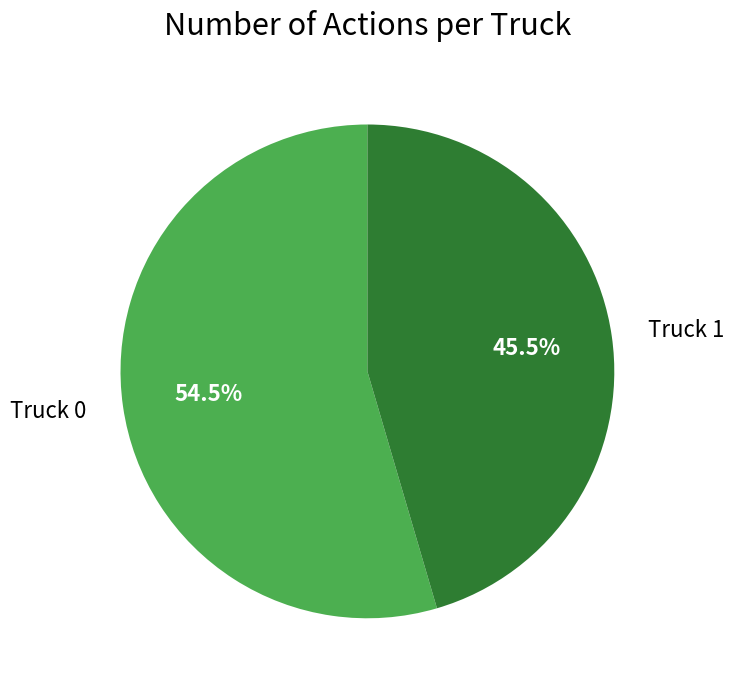

Between Truck 1 and Truck 0, which is larger?

Truck 0